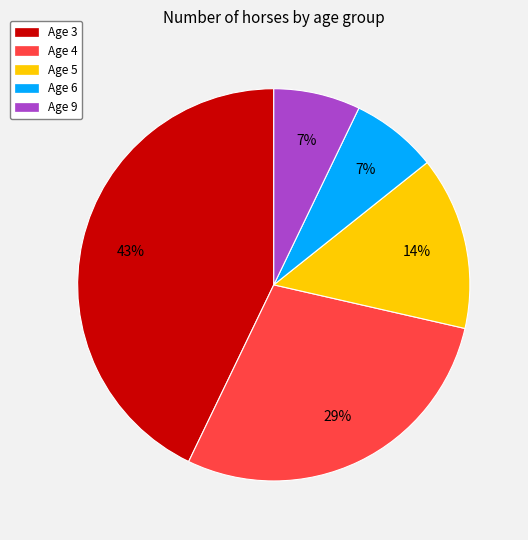

Do Age 6 and Age 4 together represent more than half of the pie?

No